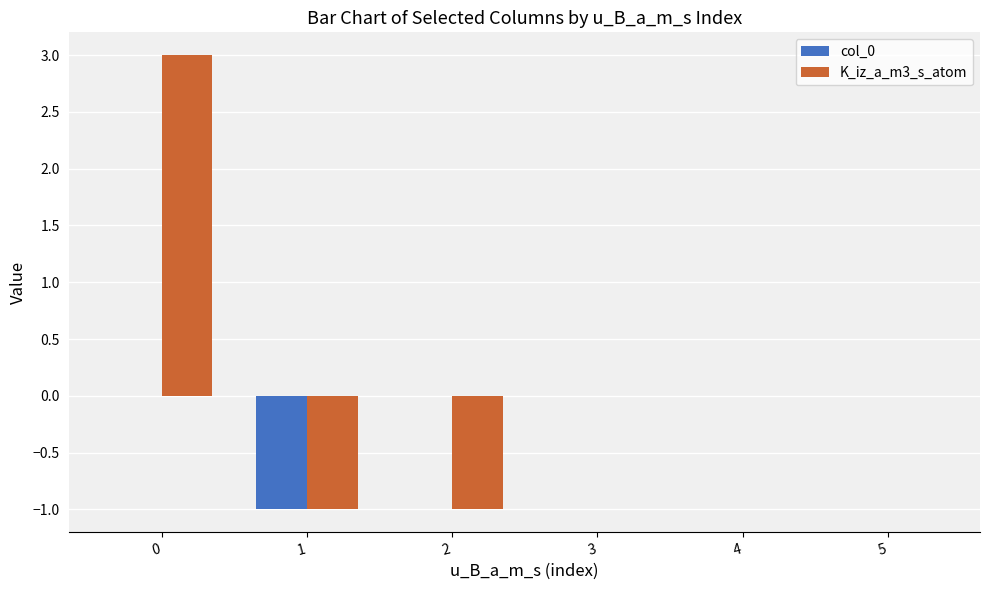

Between 2 and 3, which series saw the biggest shift?

K_iz_a_m3_s_atom